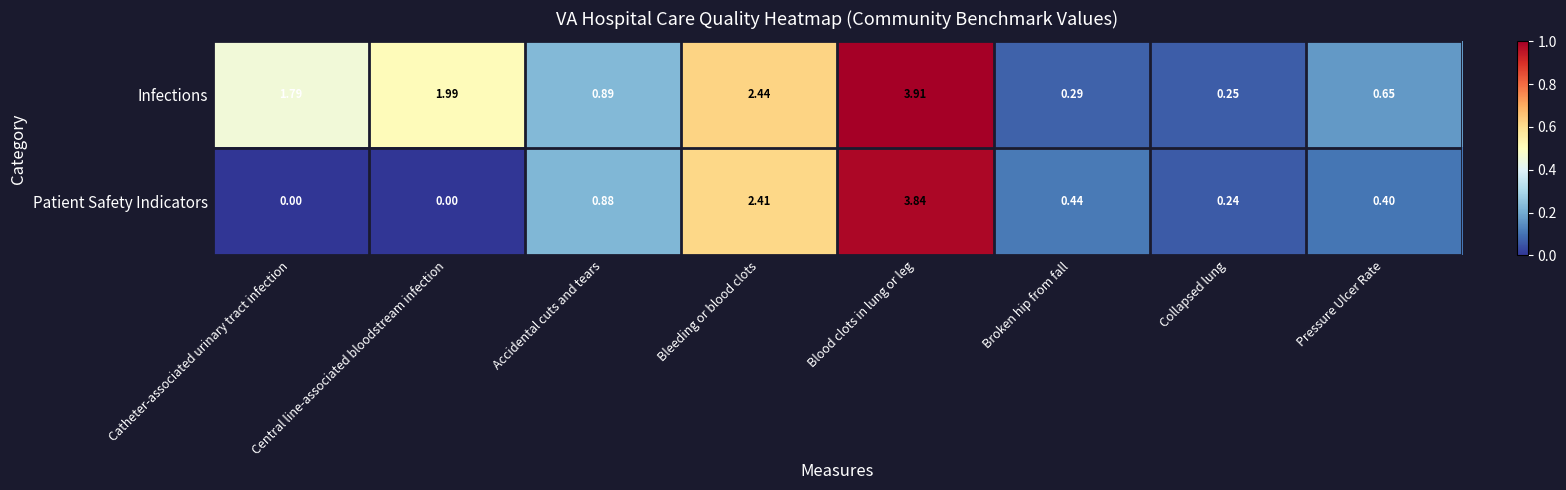

List the series in order of their peak value, lowest first.

Patient Safety Indicators, Infections